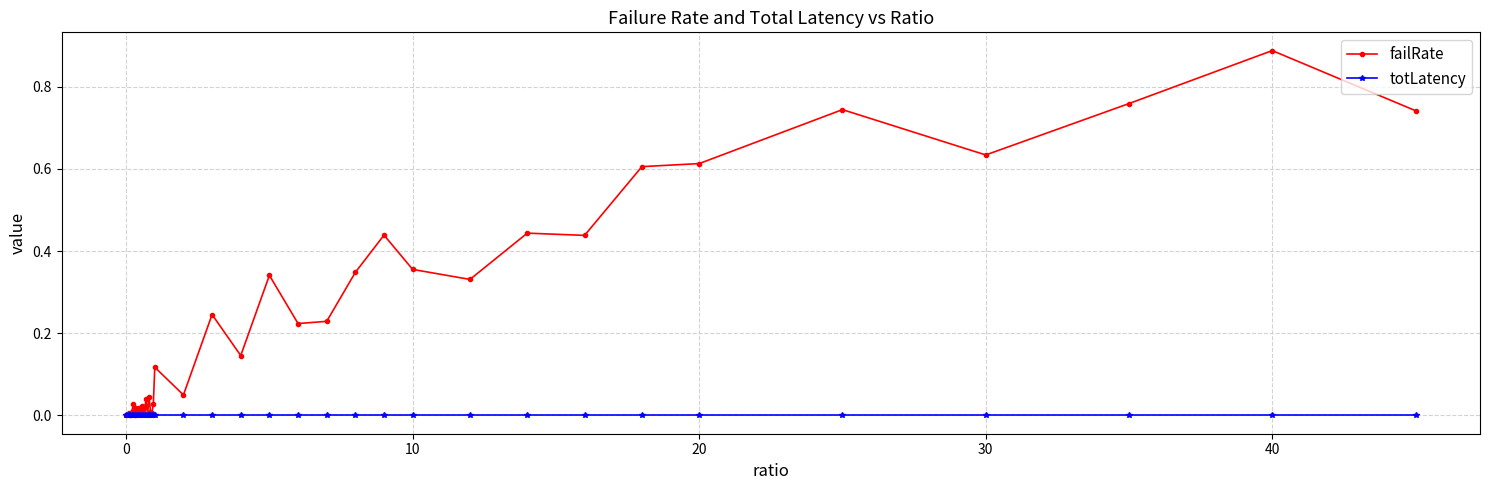

Which series has the largest total across all categories?

failRate